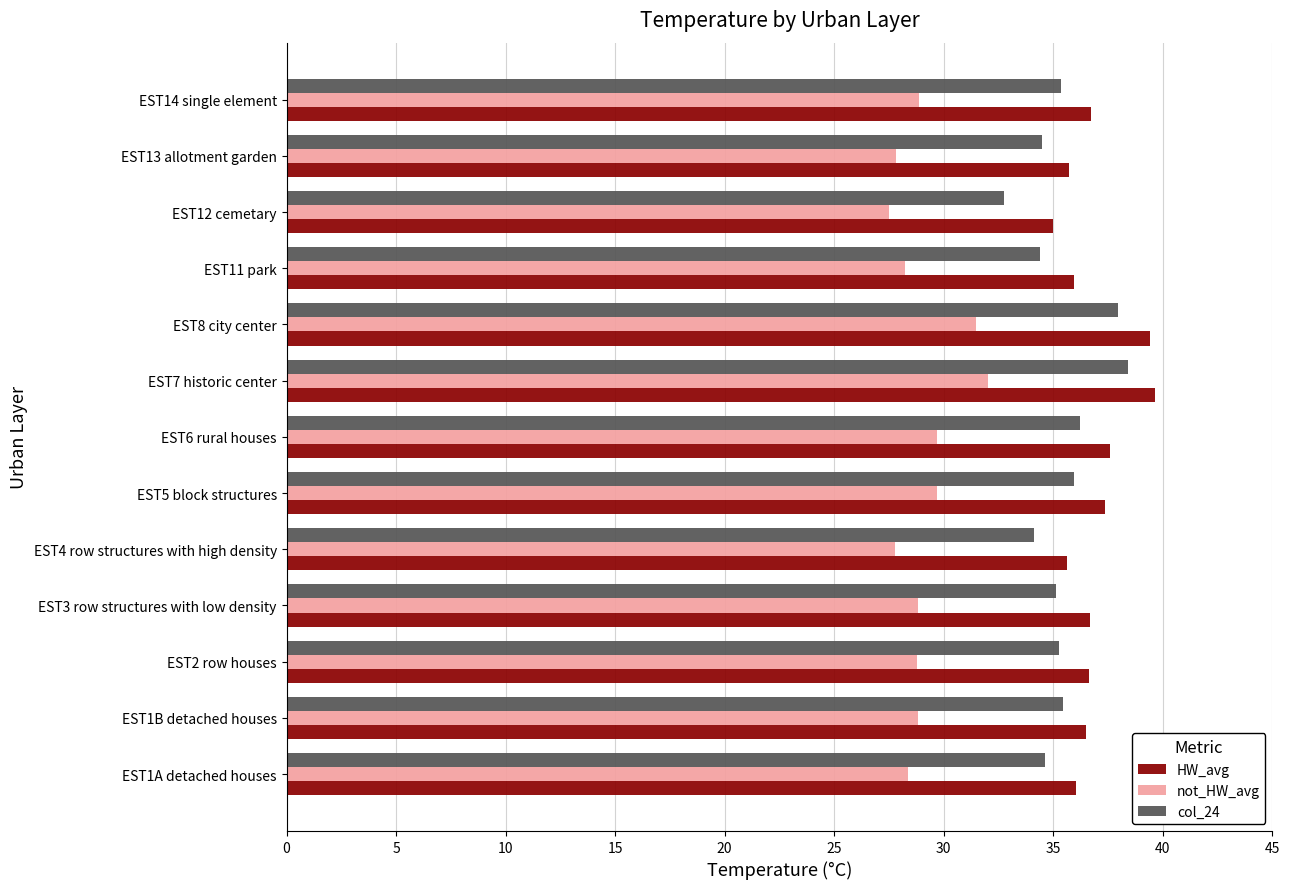

True or false: col_24 has a value of 35.4 at EST1B detached houses.

True